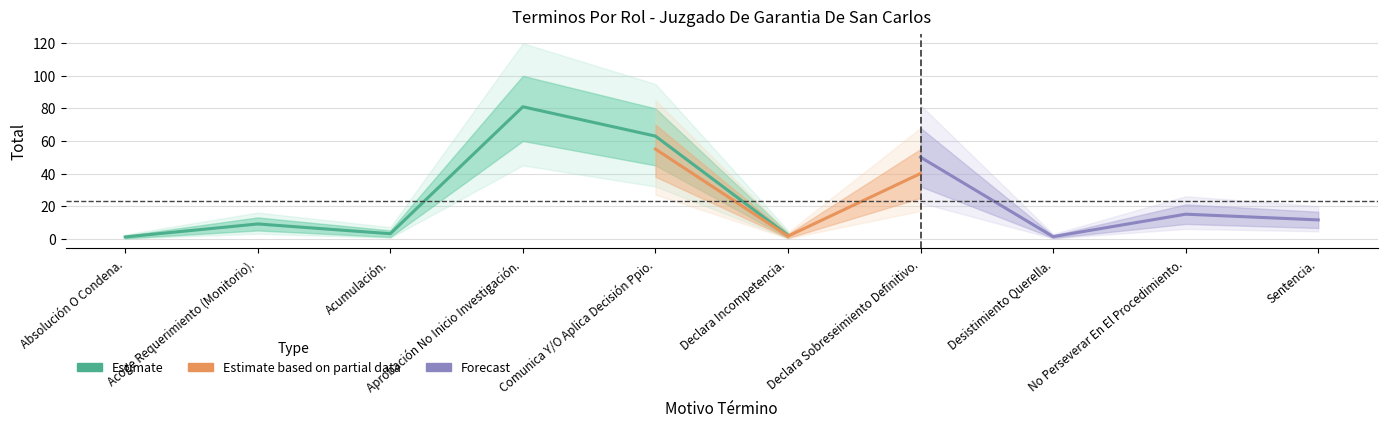

What is the label of the 7th point from the right?

Aprobación No Inicio Investigación.